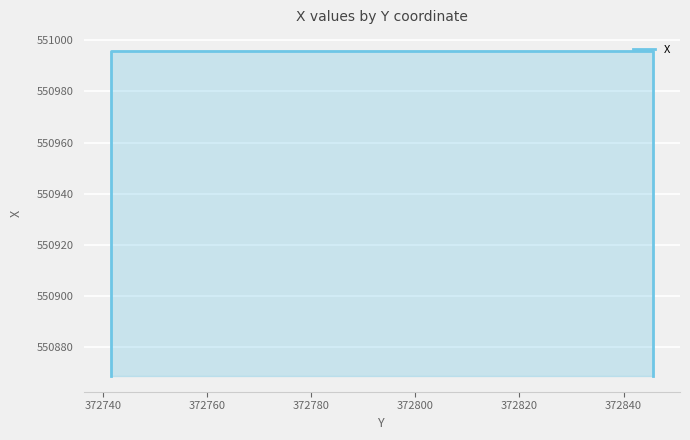

Reading left to right, transcribe all the data shown in this chart.

550869.0	550995.7	550995.7	550869.0